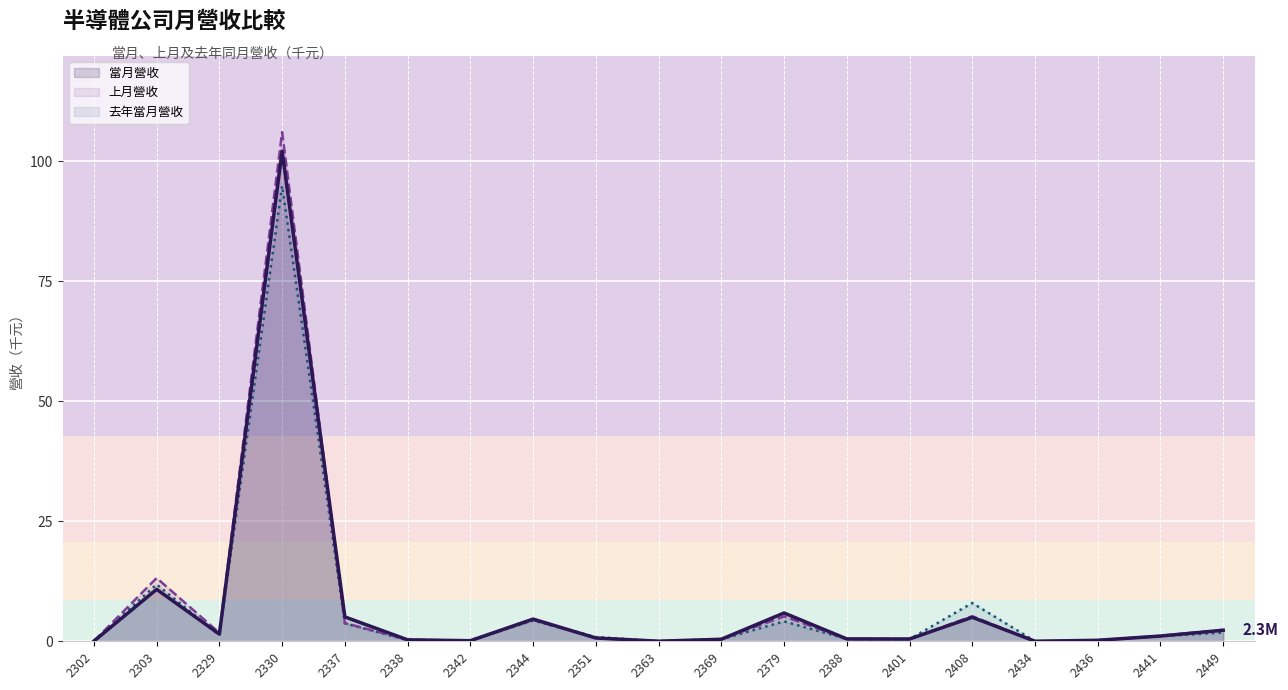

List the series in order of their overall mean, lowest first.

去年當月營收, 當月營收, 上月營收